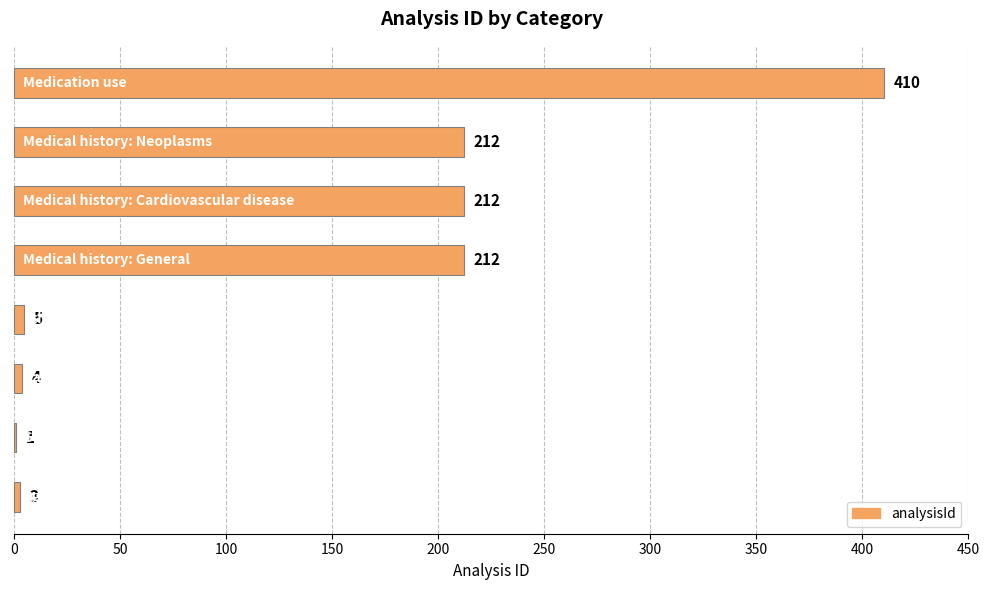

How many data points does each series have?

8